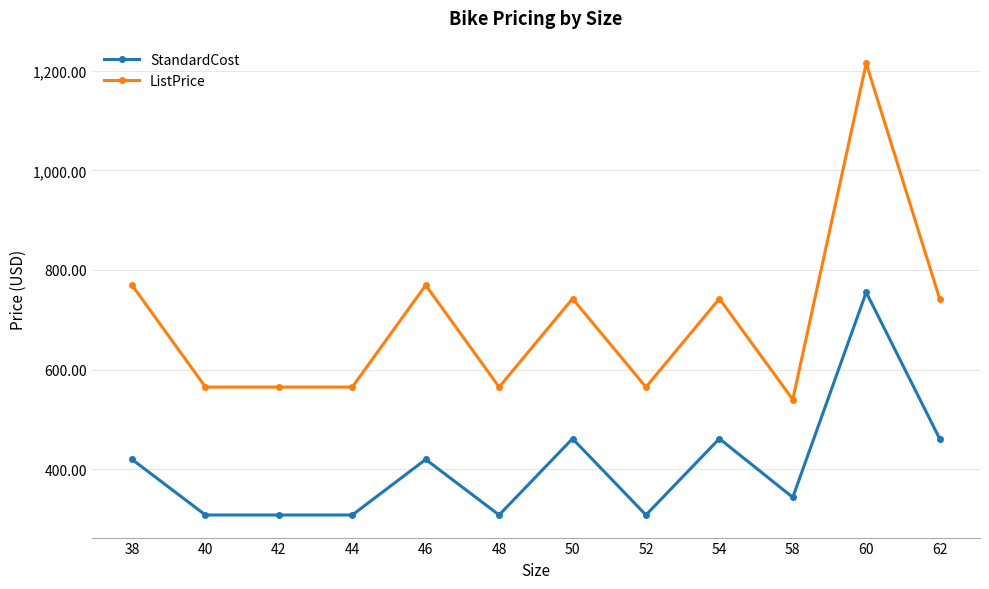

What is the difference between the highest and lowest values at 50?

280.9